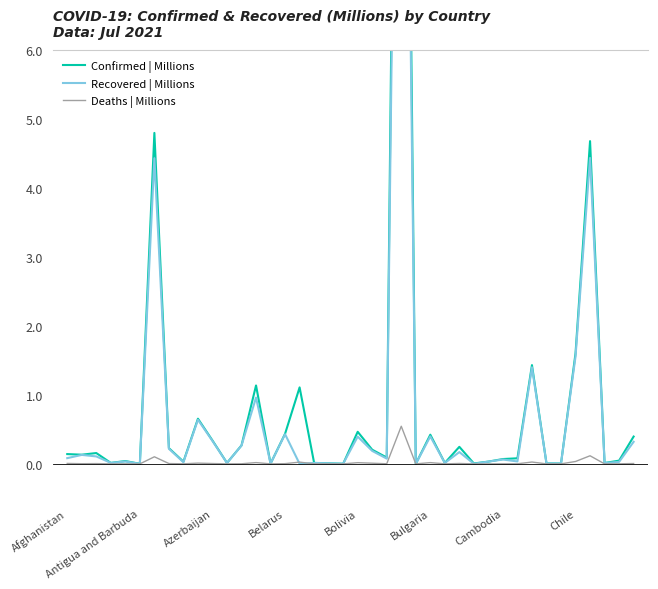

What is the difference between the maximum and second lowest values in the Recovered | Millions series?

17.4